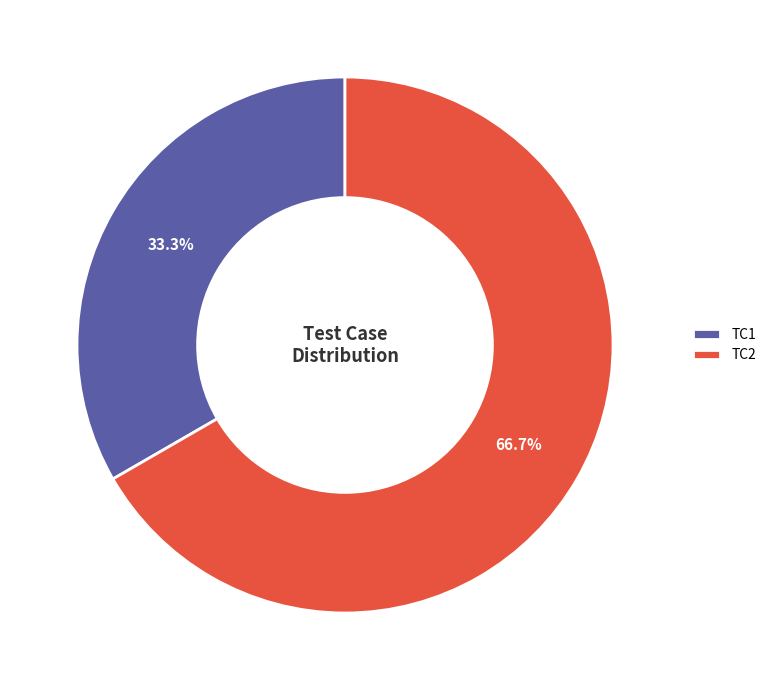

Which has a higher value, TC1 or TC2?

TC2